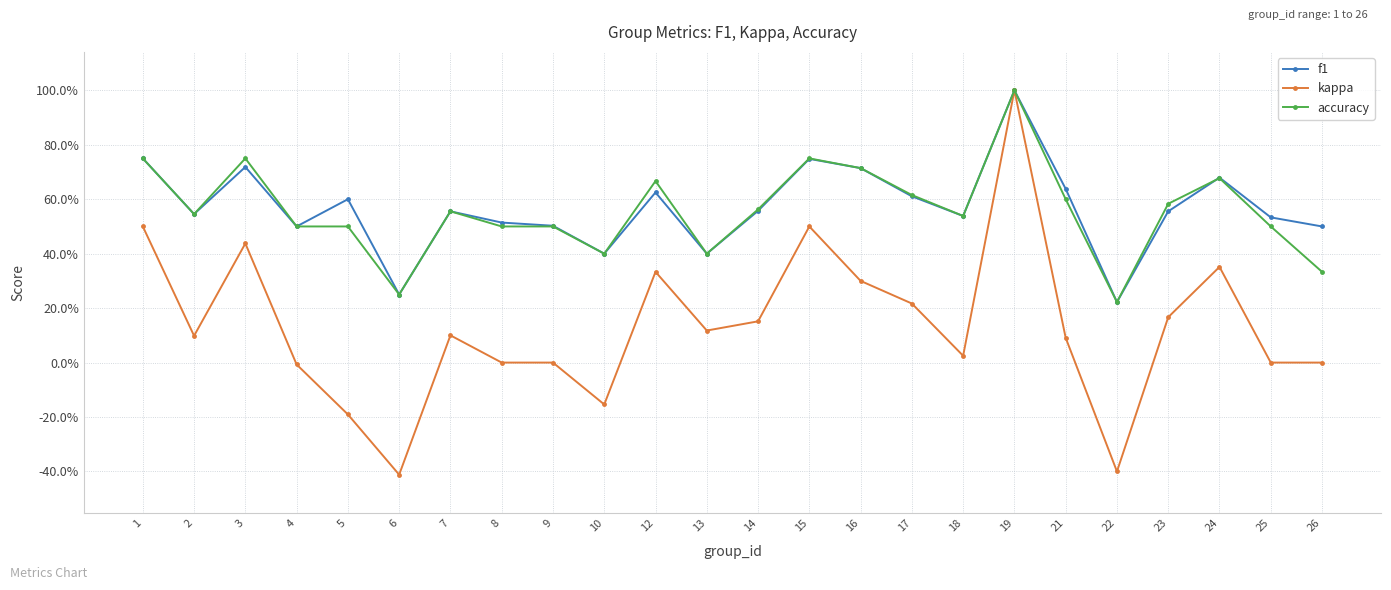

At which category does f1 reach its first local peak?

3